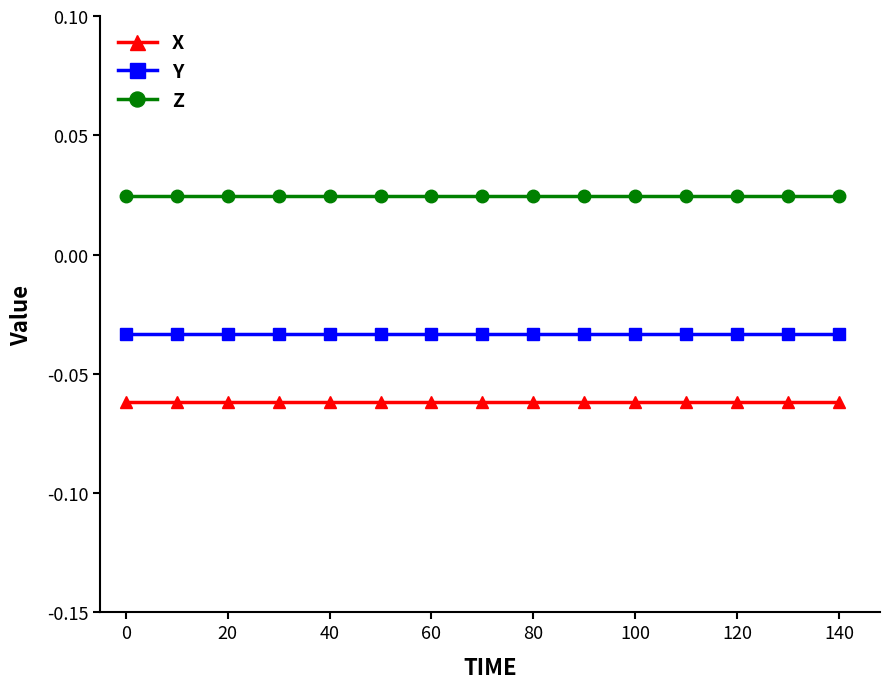

Which series has the largest total across all categories?

Z